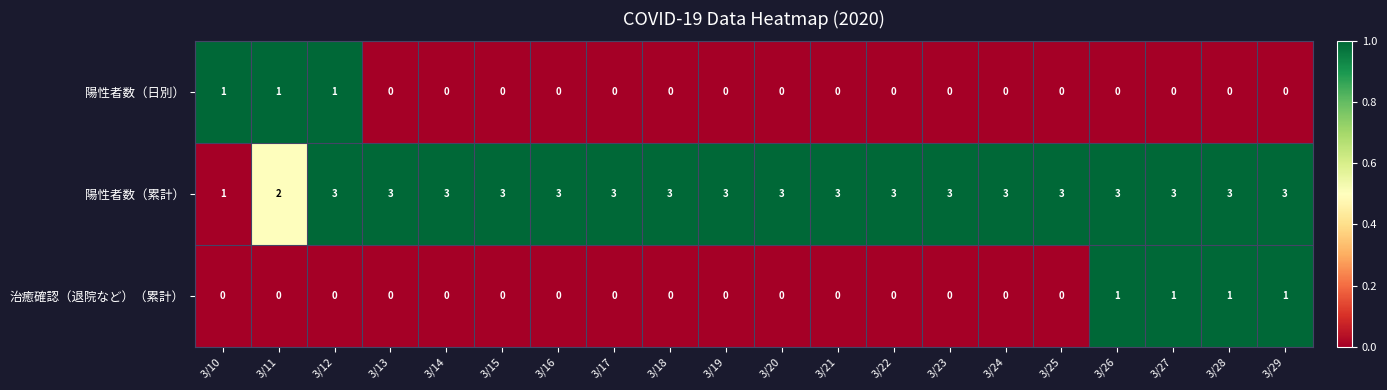

Which series has the largest total across all categories?

陽性者数（累計）